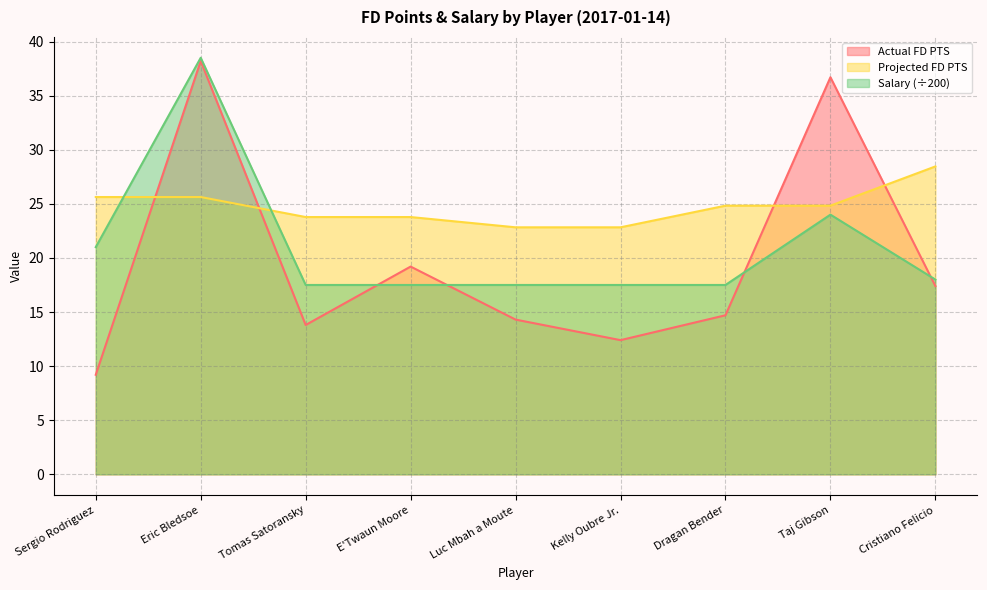

At which label does Actual FD PTS reach its minimum?

Sergio Rodriguez